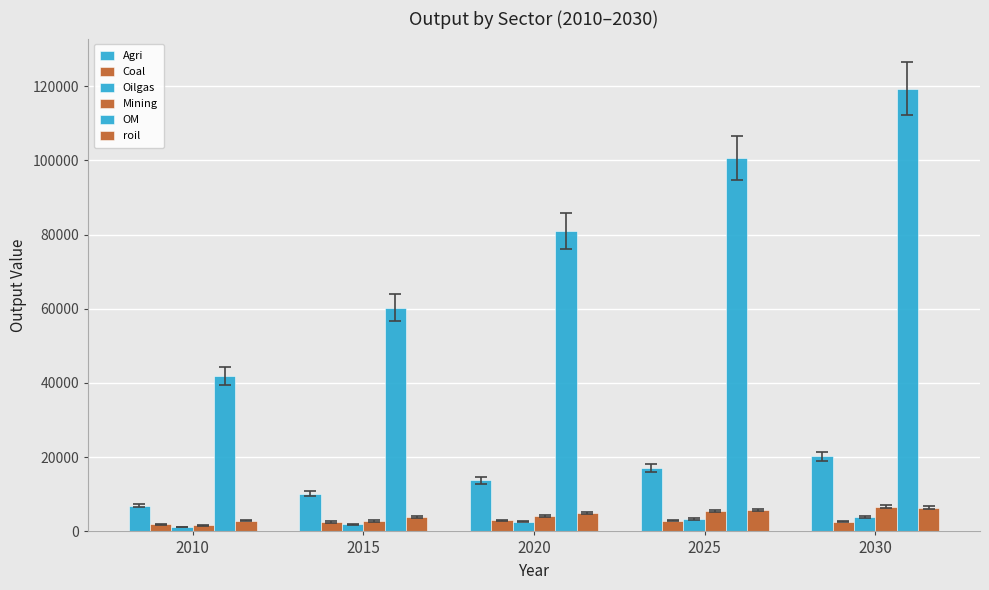

How many data points does each series have?

5